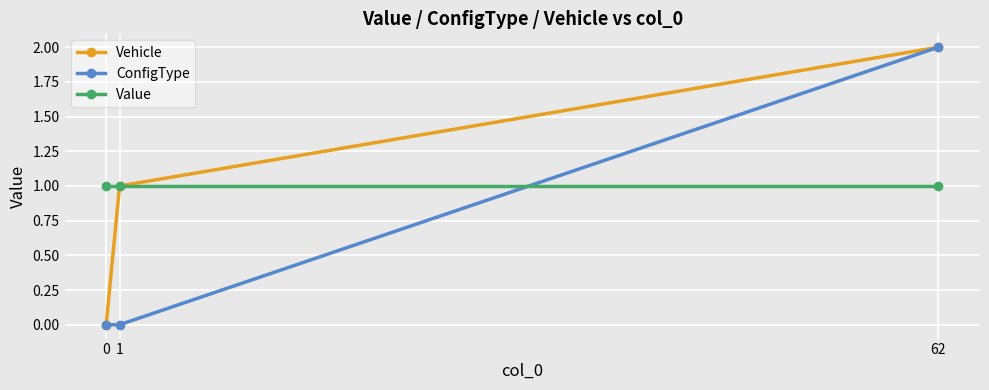

Count the number of data series in this chart.

3